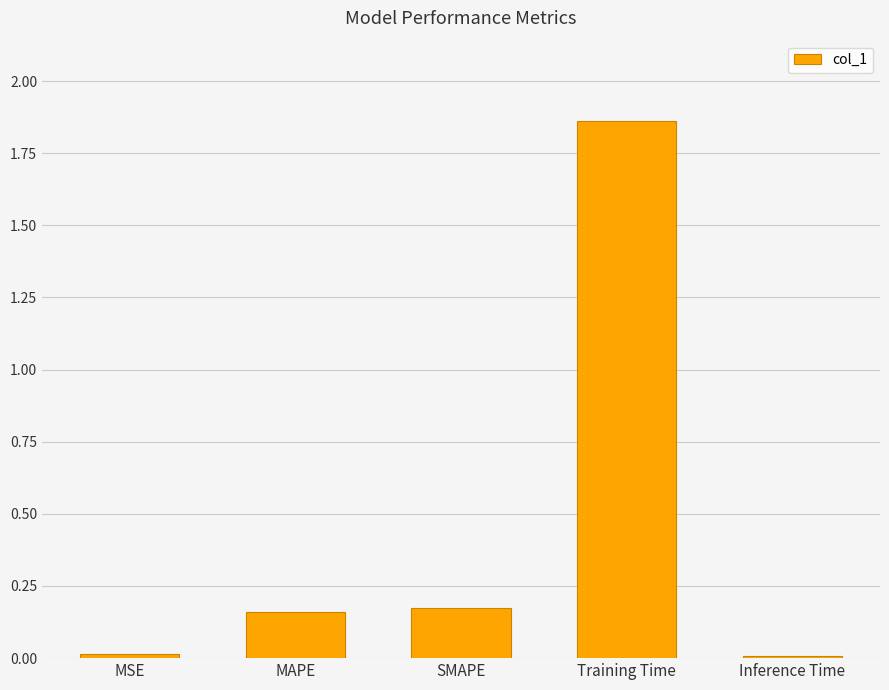

The chart shows a value of 0.0 at MSE. True or false?

True